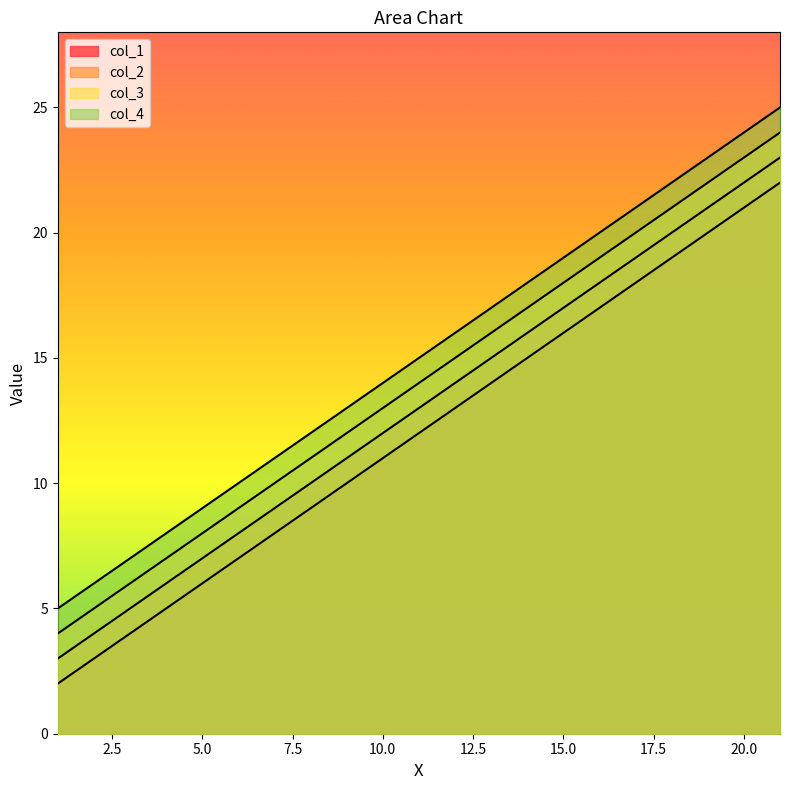

True or false: col_4 and col_3 cross at least once.

False